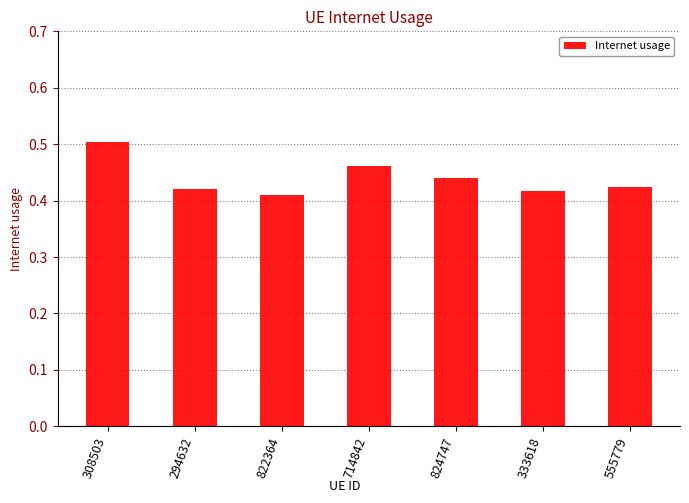

What is the sum of all values?

3.1